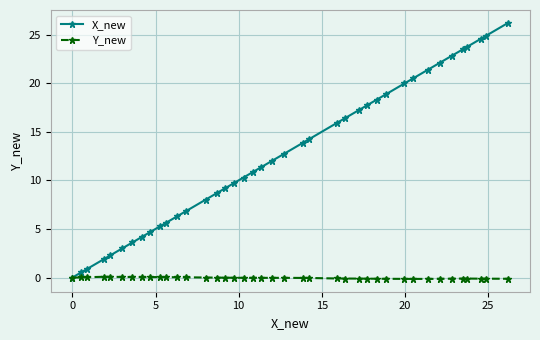

Which series has the largest total across all categories?

X_new